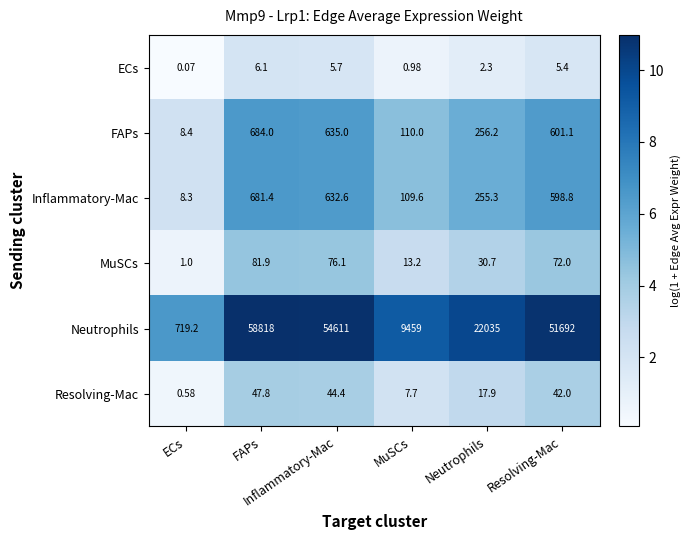

What is the difference between the highest and lowest values at Resolving-Mac?

51686.6